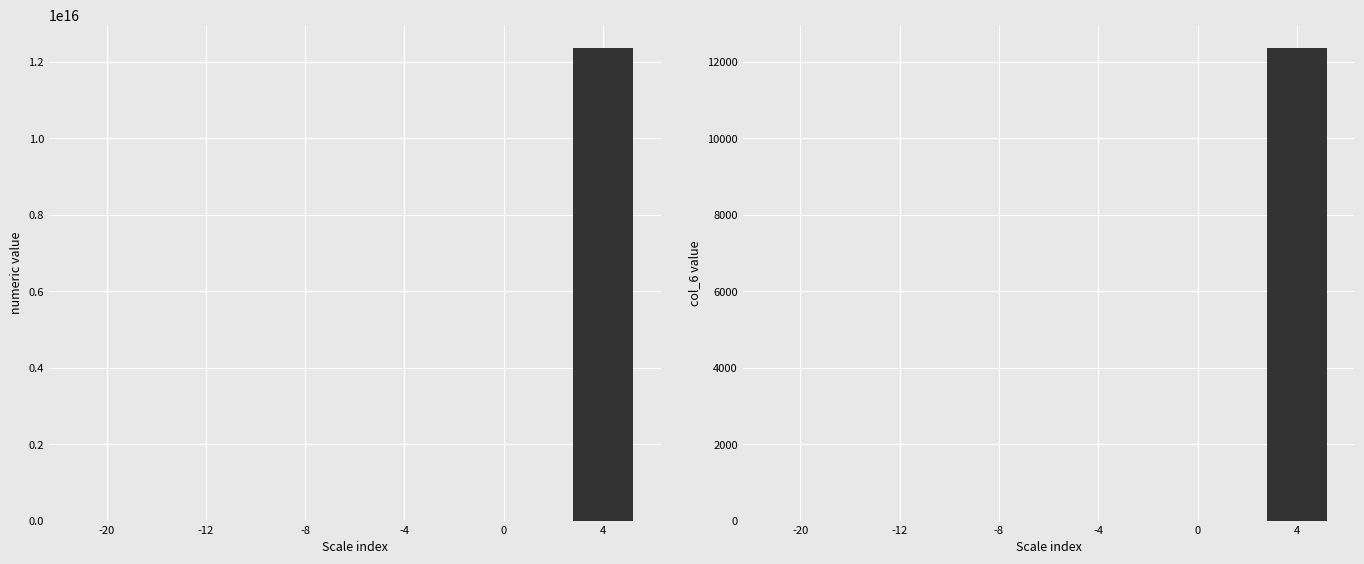

Is it true that numeric equals 578852461900.4 at 0?

False